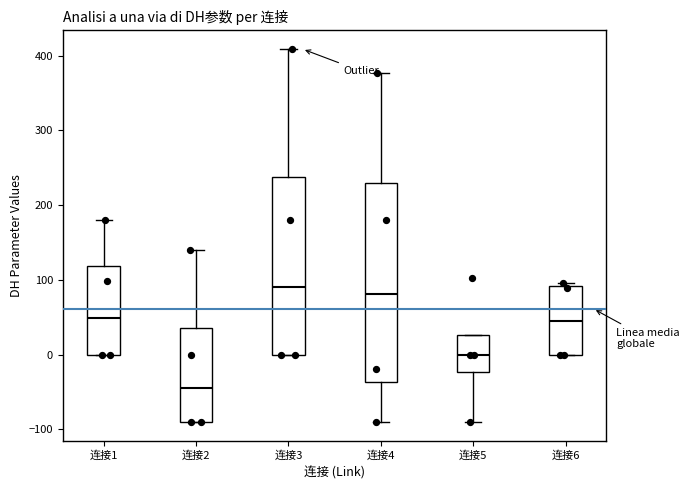

Which box is the tallest, from its lower edge to its upper edge?

连接4